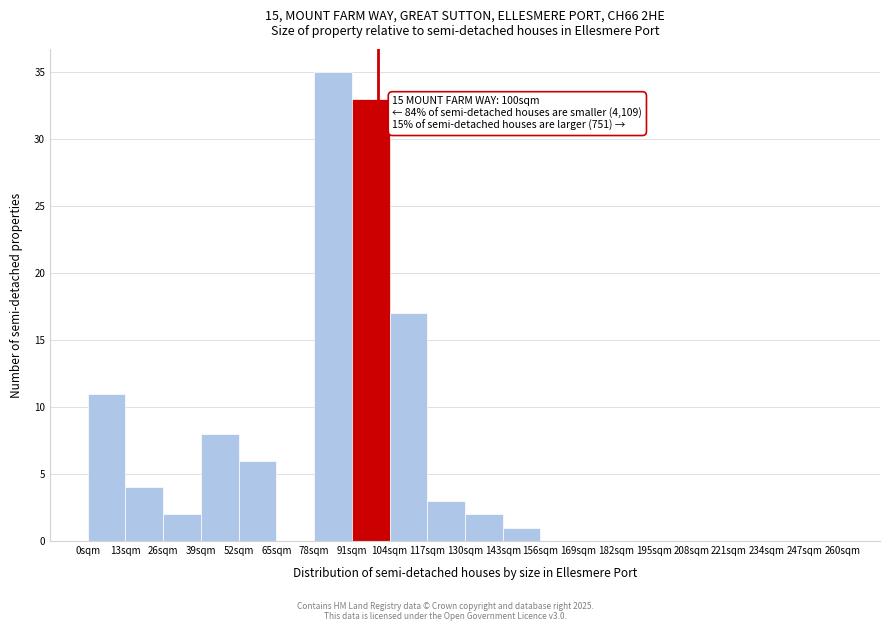

Which range on the x-axis has the tallest bar?

78 to 91